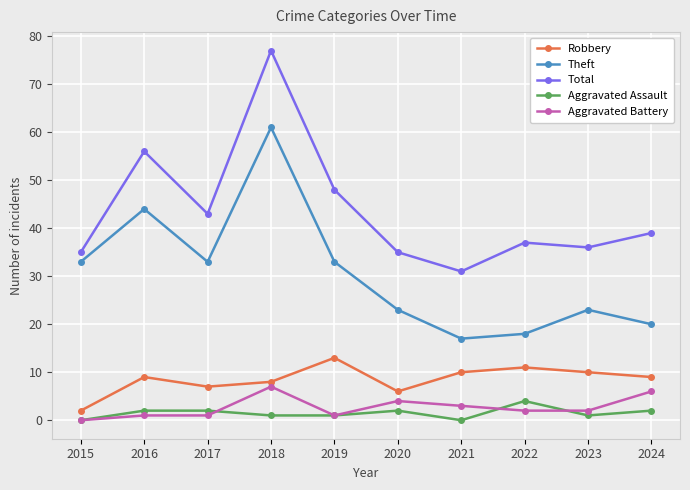

What is the approximate value of Total at 2022?

37